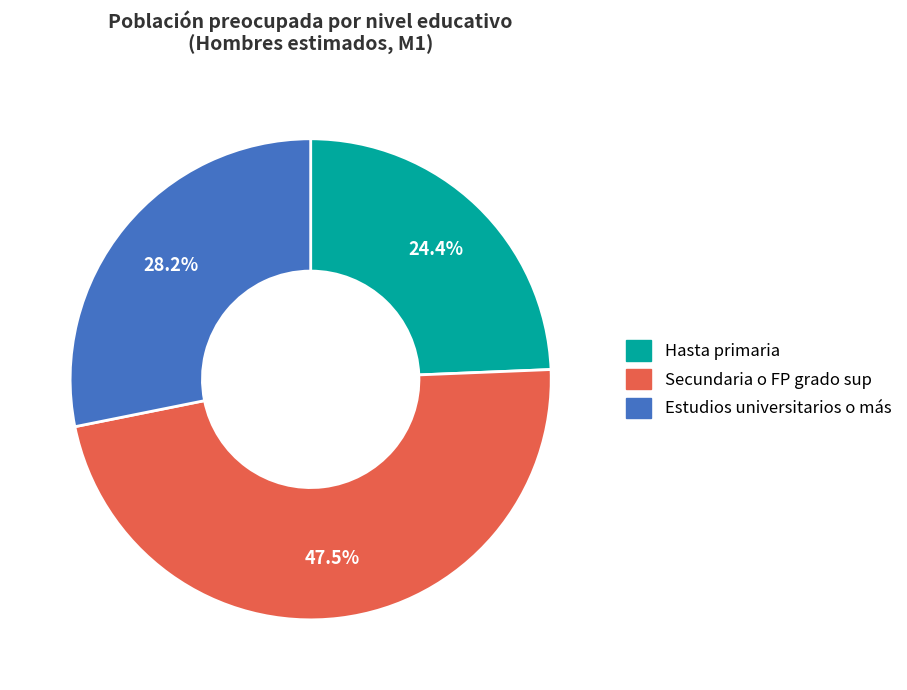

The Hasta primaria slice represents 24% of the pie. True or false?

True